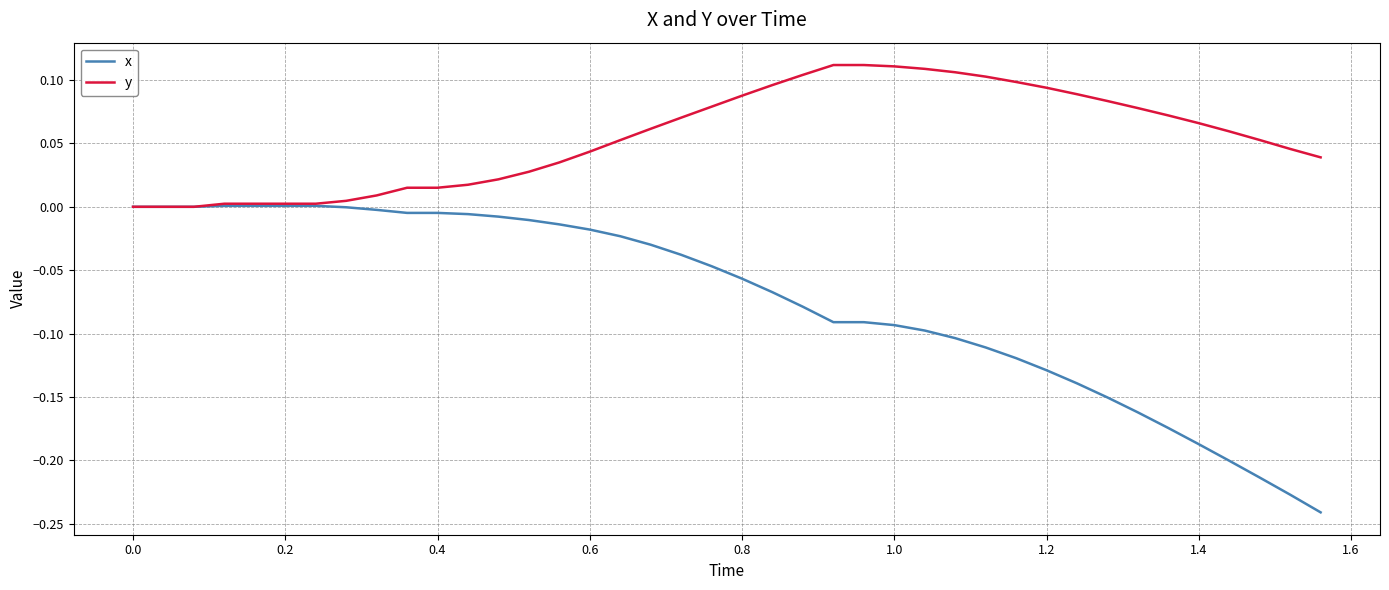

Which series has the largest total across all categories?

y